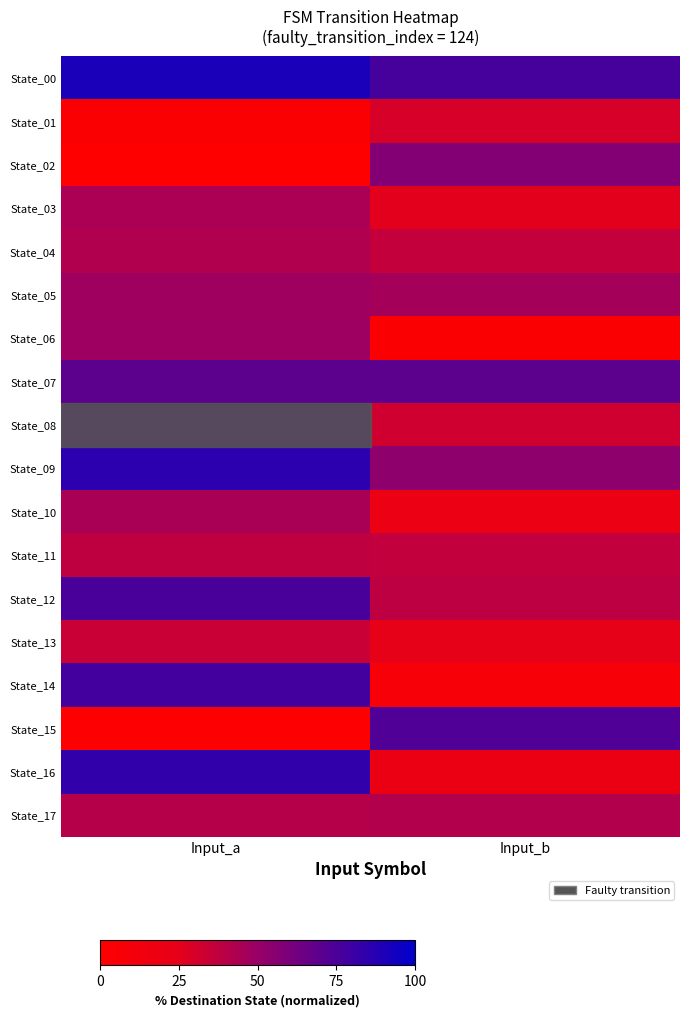

How many data points does each series have?

2